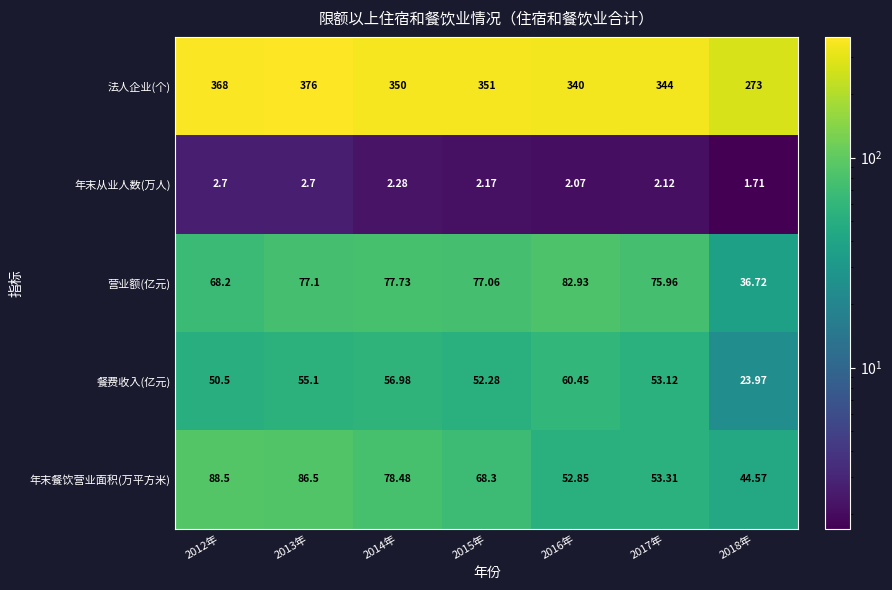

Which series changed the most between 2014年 and 2017年?

年末餐饮营业面积(万平方米)